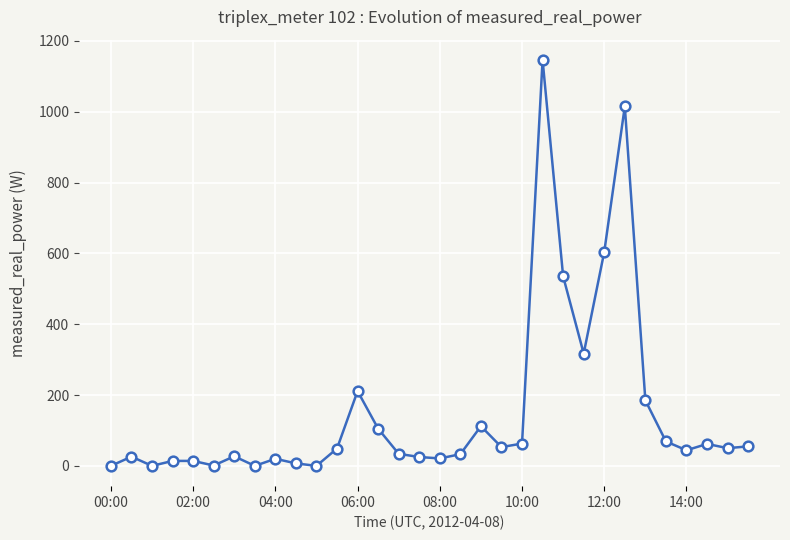

How many lines are shown in the chart?

1